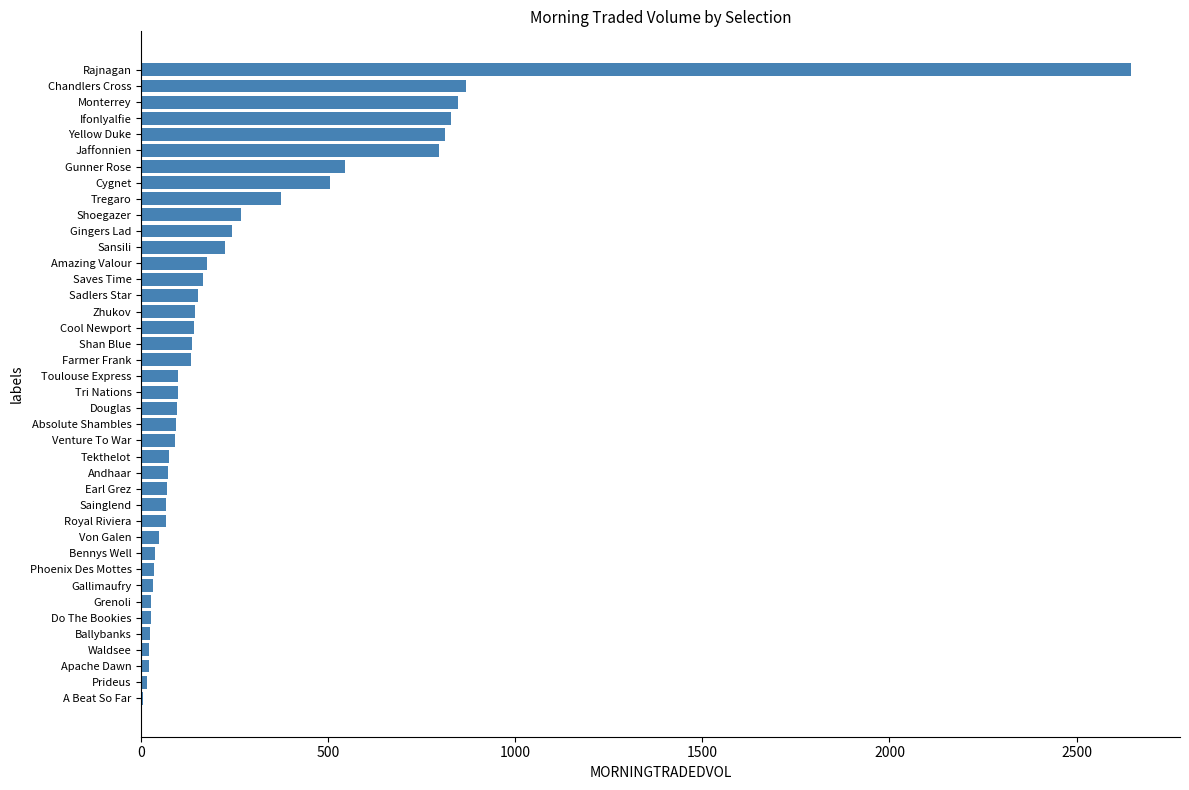

Which category has the highest value across all series?

Rajnagan